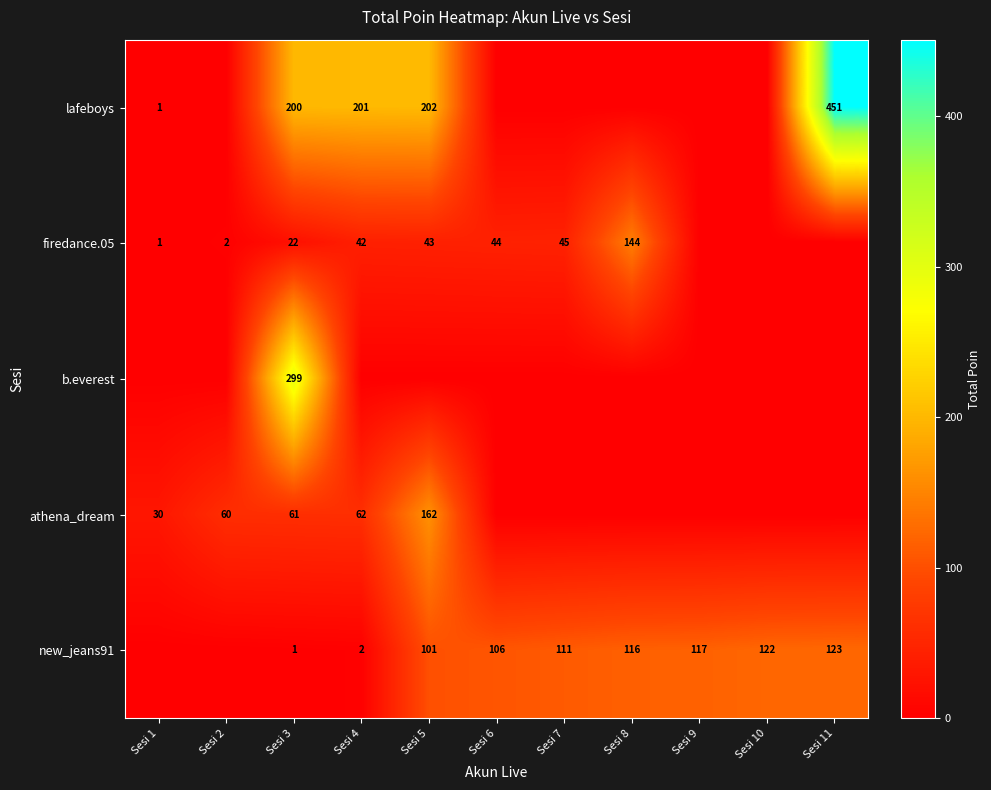

How many series are shown in this chart?

5